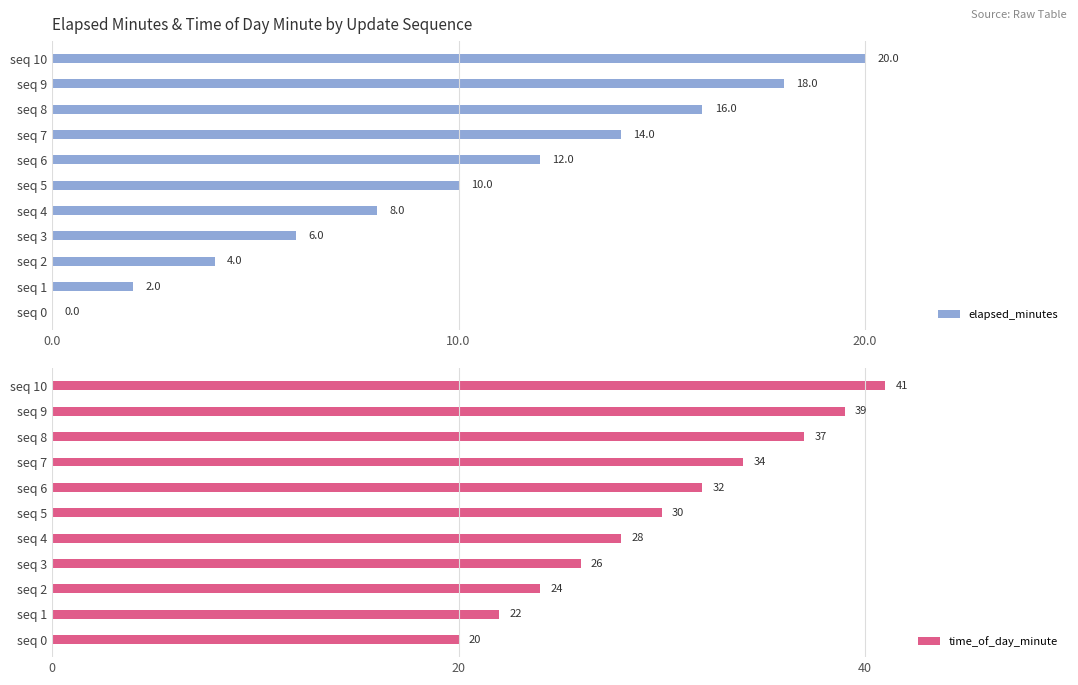

How many values in elapsed_minutes are above zero?

10